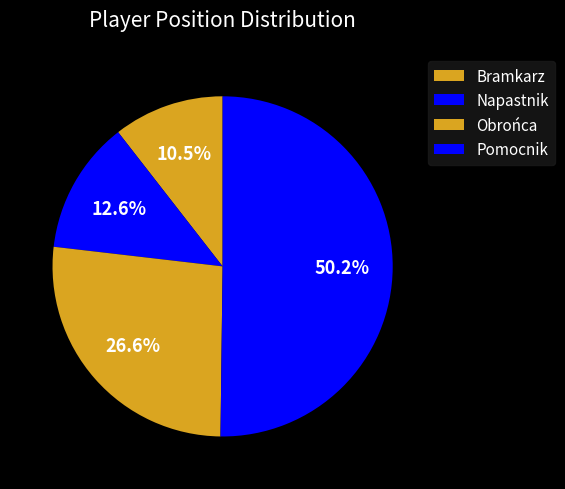

Count the number of slices in the pie.

4